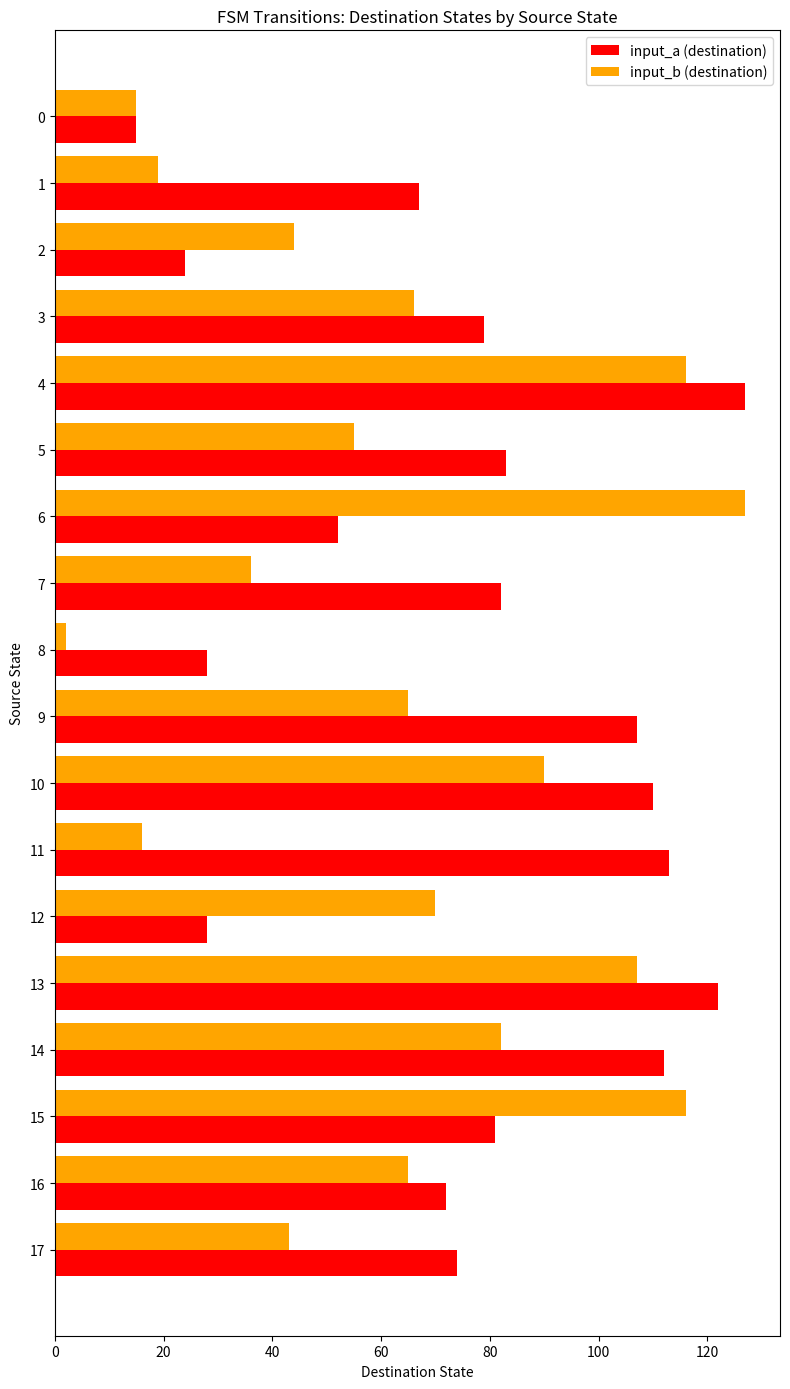

Count the number of categories in the chart.

18